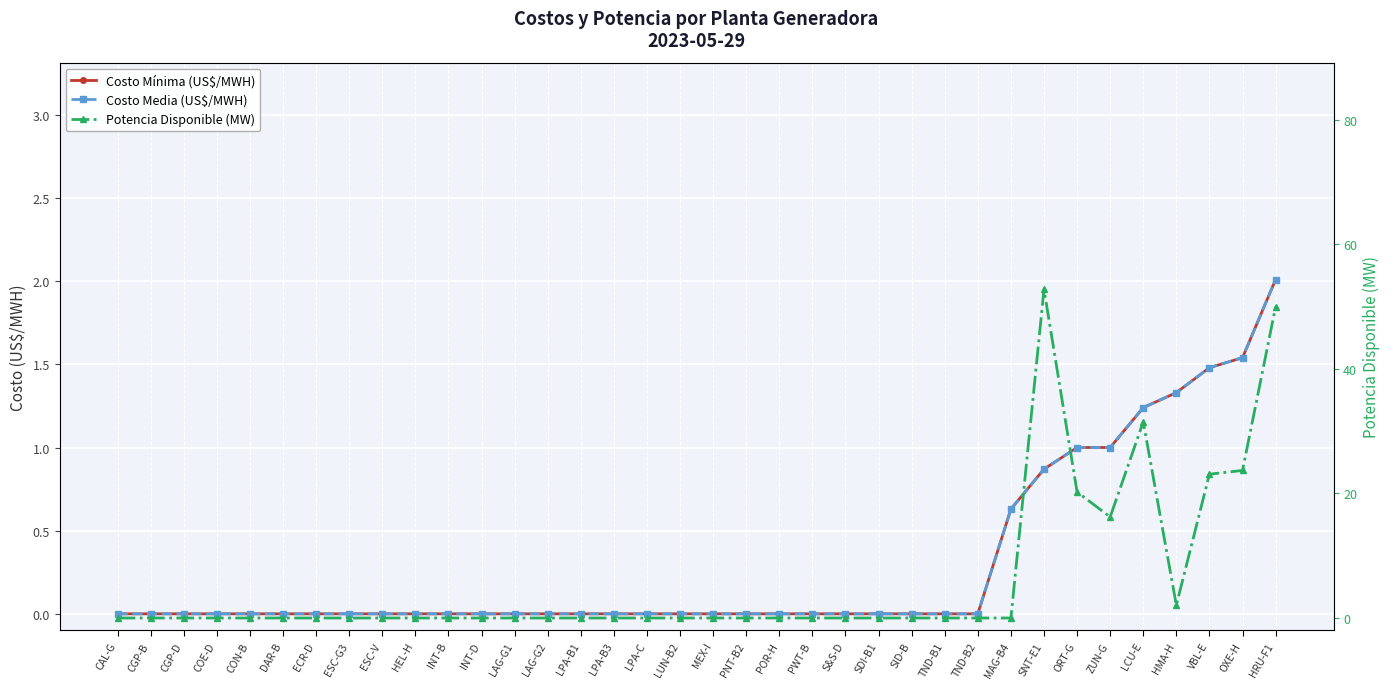

Which category has the lowest value in the Costo Media (US$/MWH) series?

CAL-G